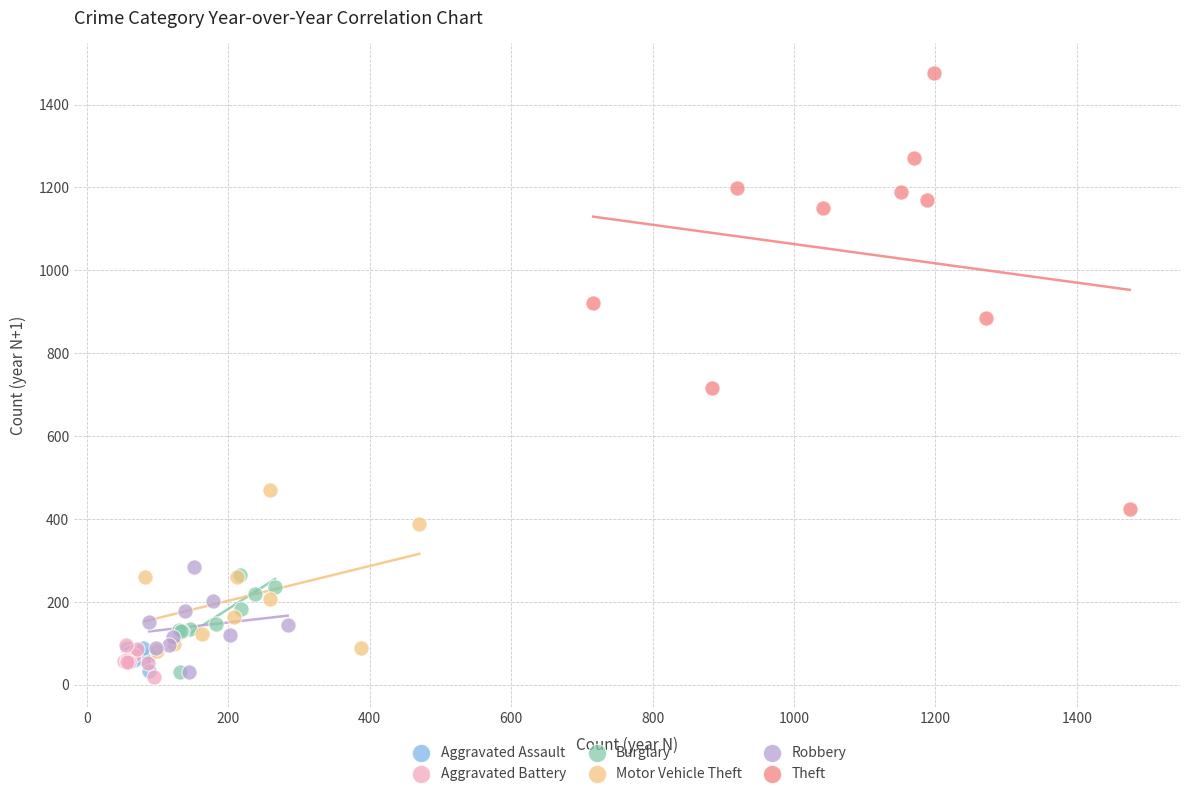

Which series has the widest spread of Y values?

Theft